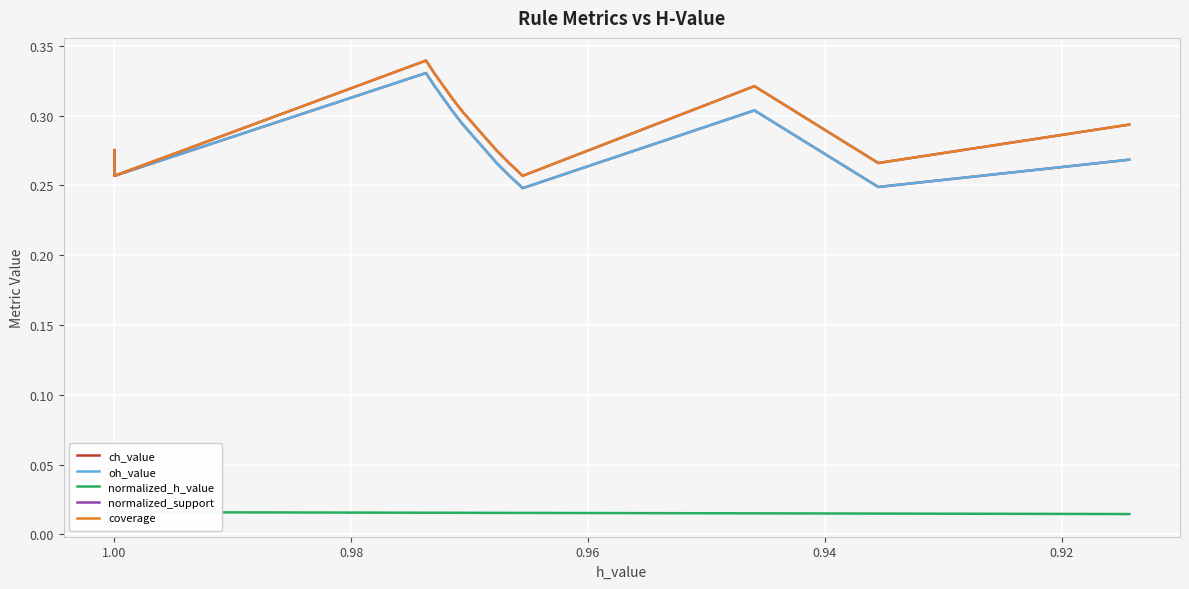

Is this an area chart (filled region under the line)?

No